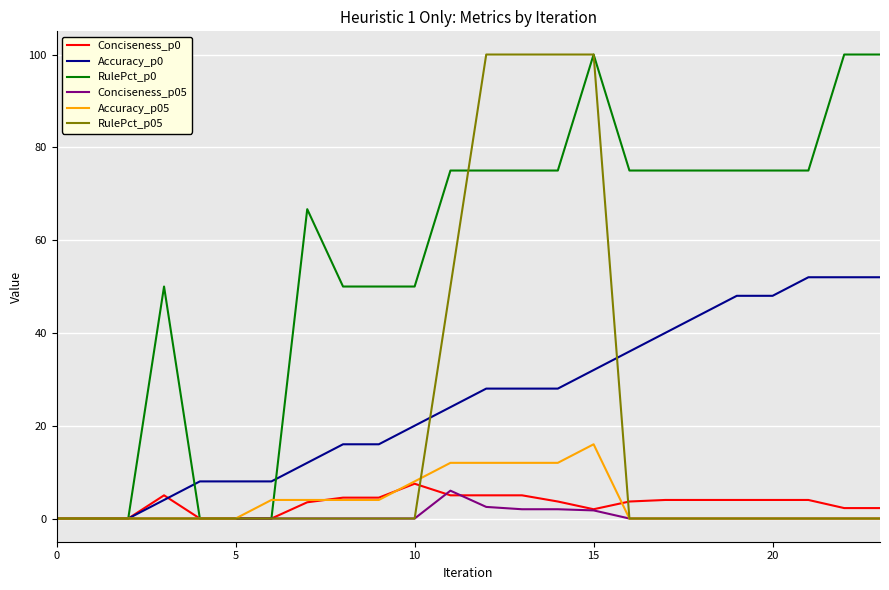

Which series has the largest total across all categories?

RulePct_p0